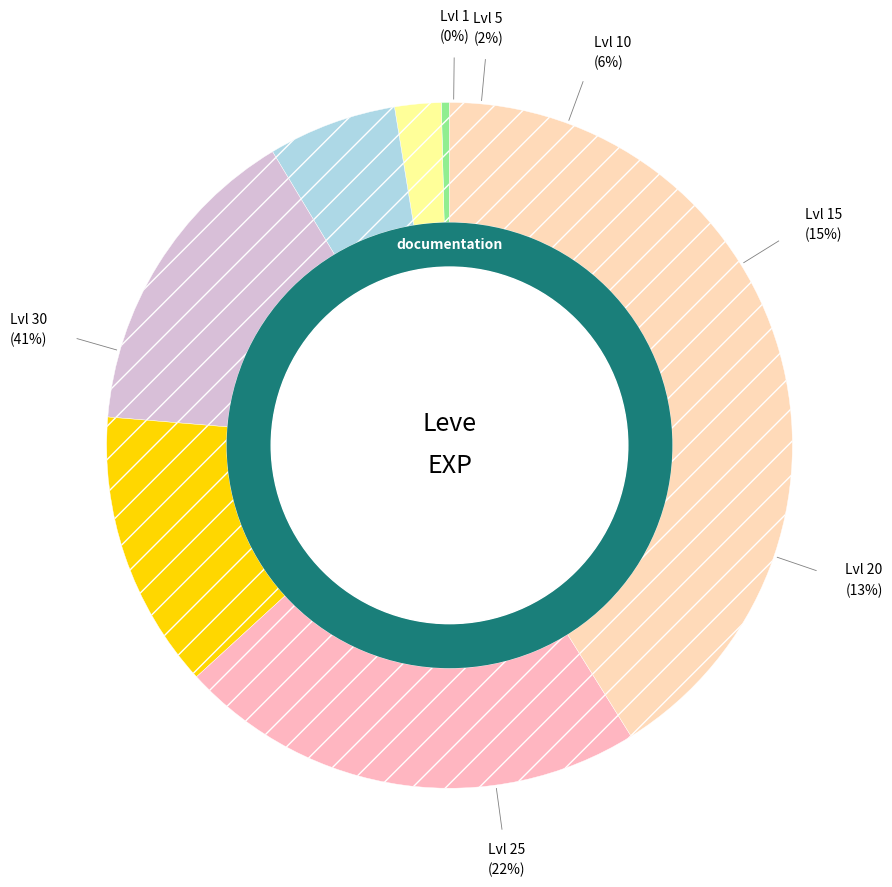

To the nearest percent, what is the combined percentage of Leve Level 10 and Leve Level 1?

6%